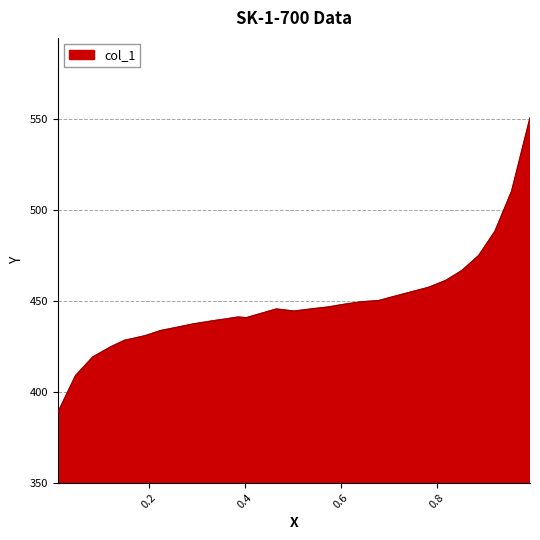

What is the greatest value displayed?

550.8